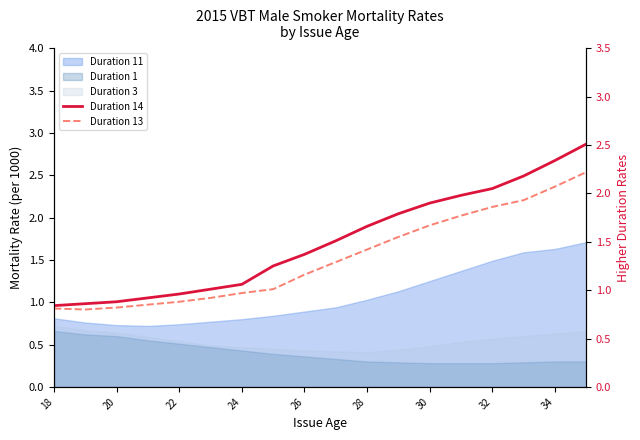

How many data points does each series have?

18